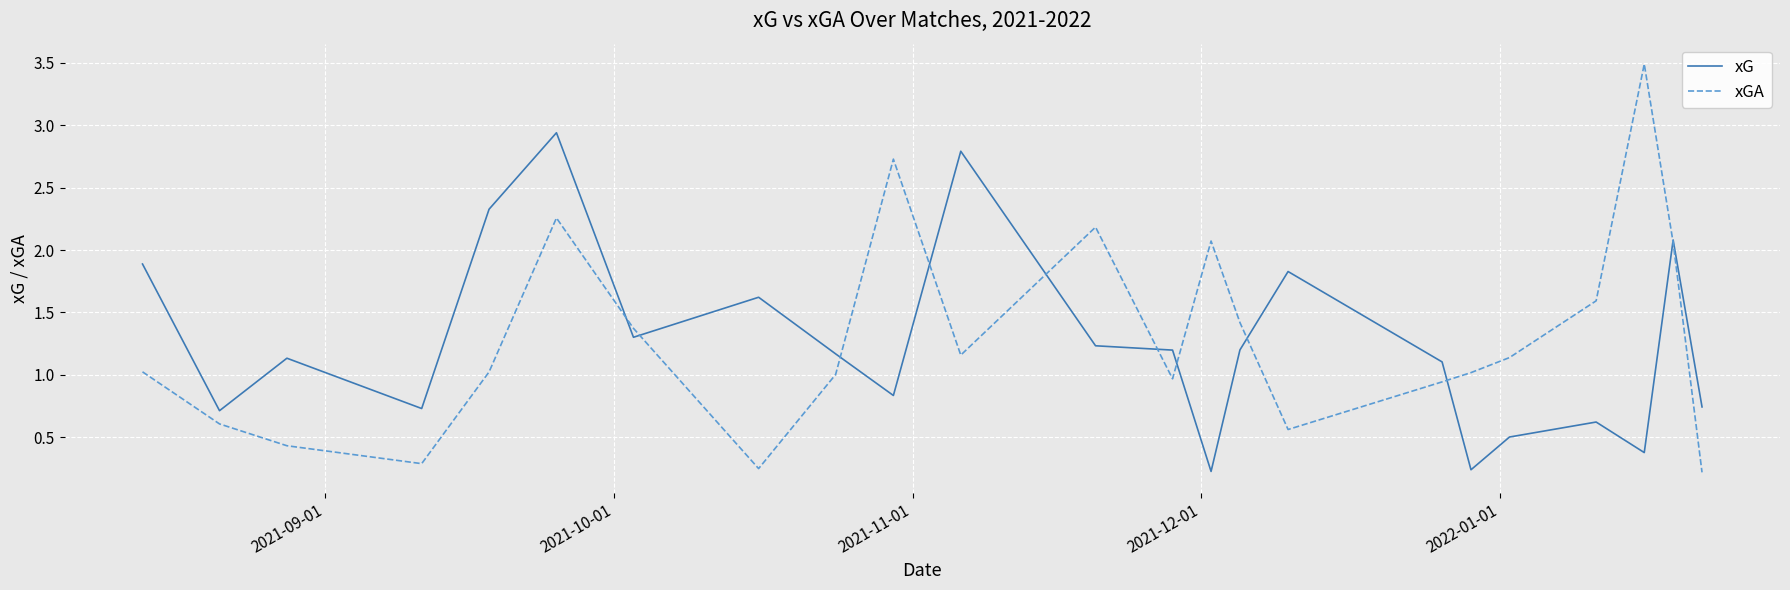

True or false: xG and xGA cross at least once.

True